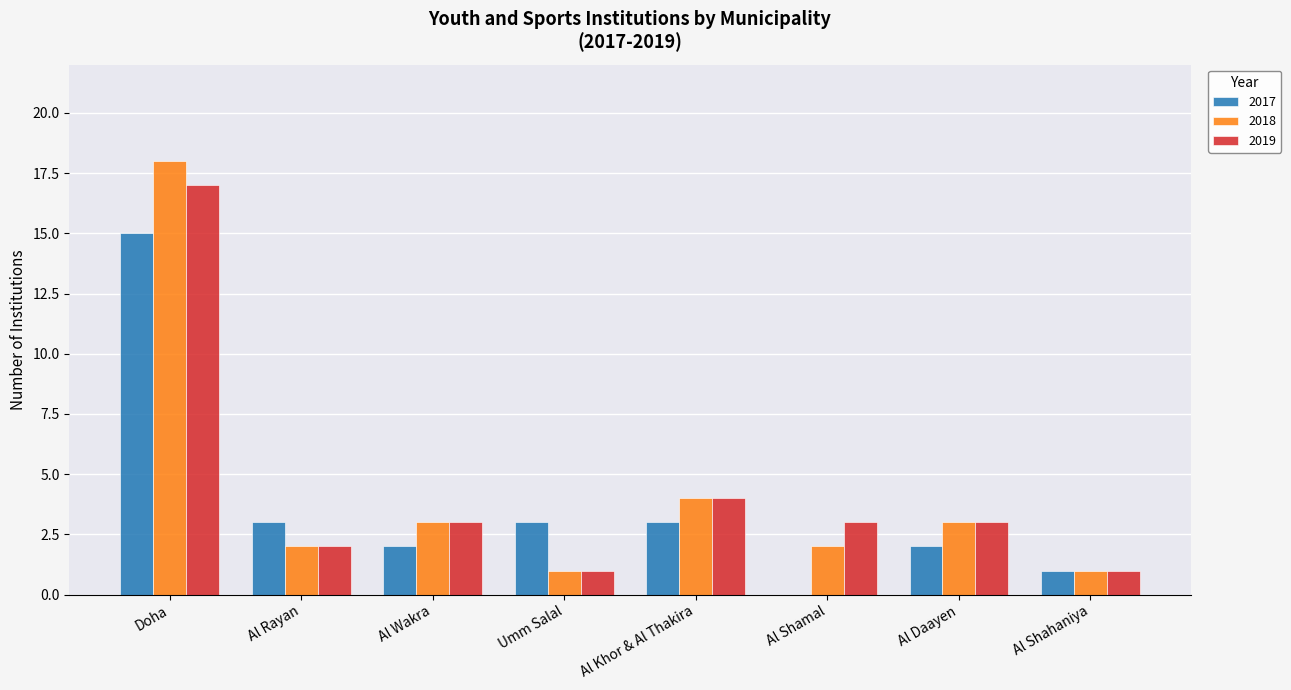

What is the total value across all series at Doha?

50